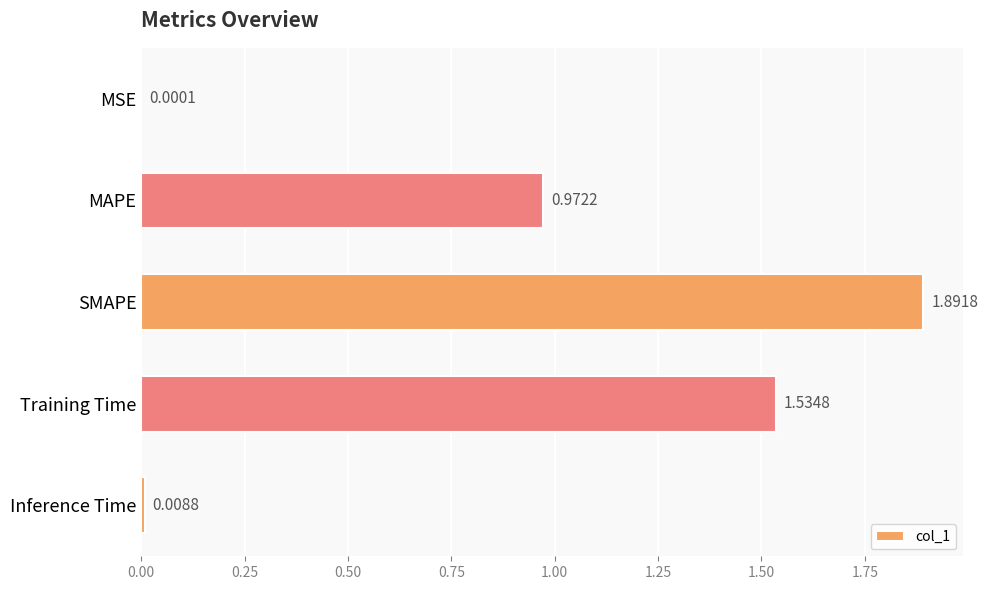

What is the sum of all values?

4.4